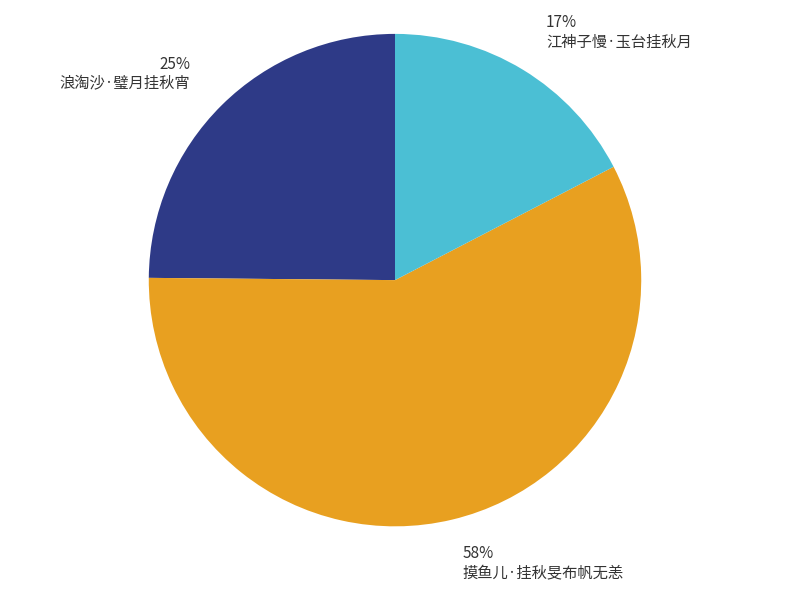

To the nearest percent, what is the average slice percentage?

33%